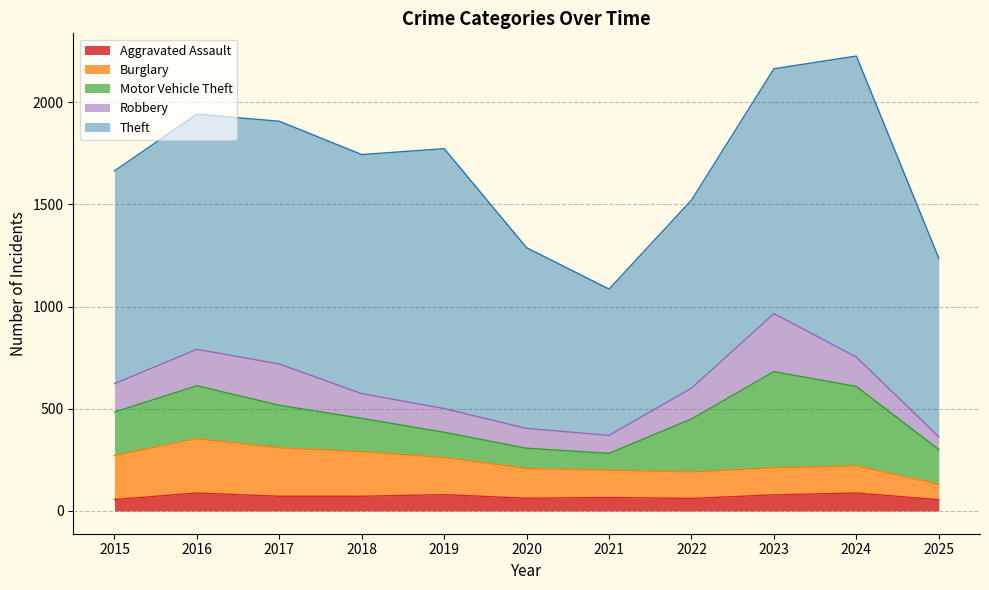

How many values in the Aggravated Assault series exceed 72?

4